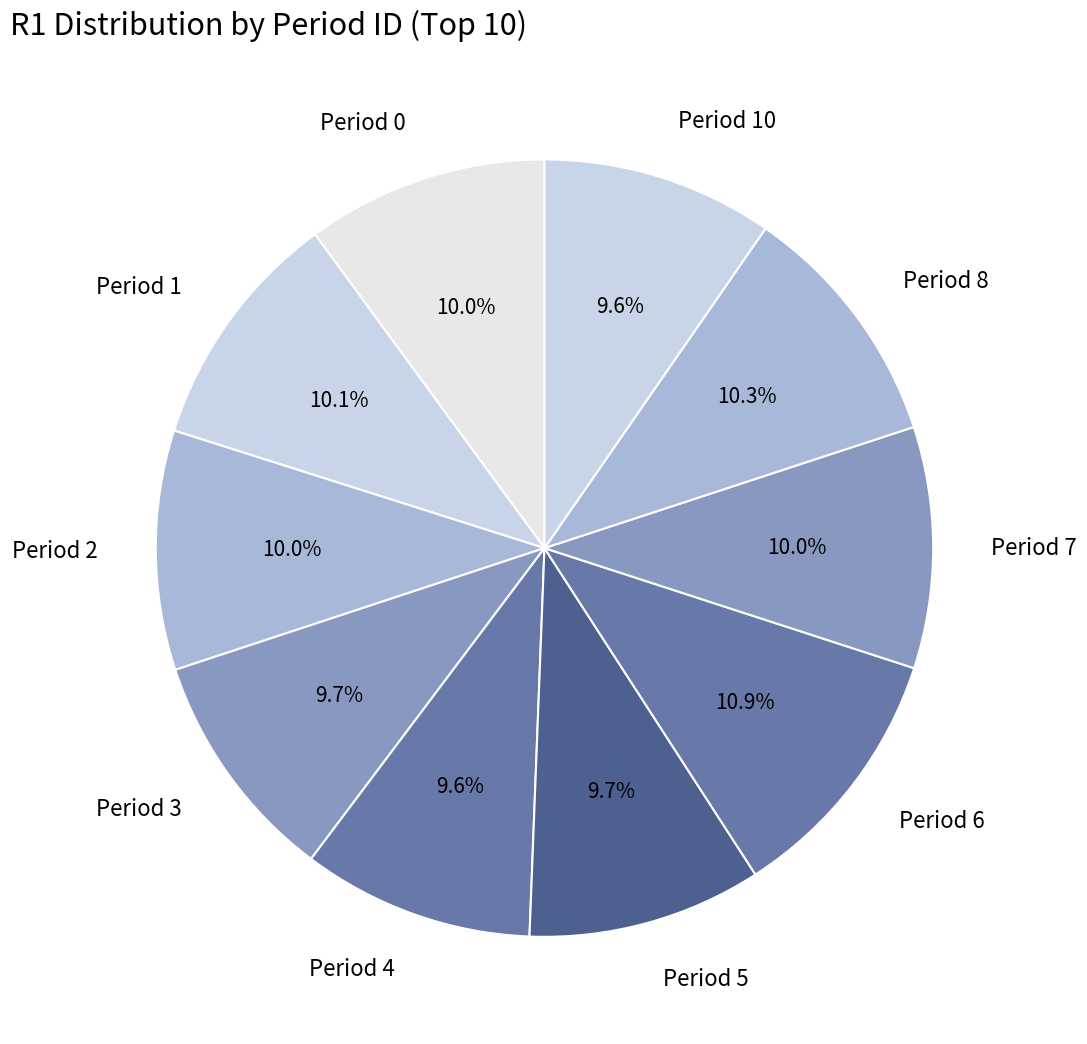

True or false: Period 1 accounts for 10% of the total.

True